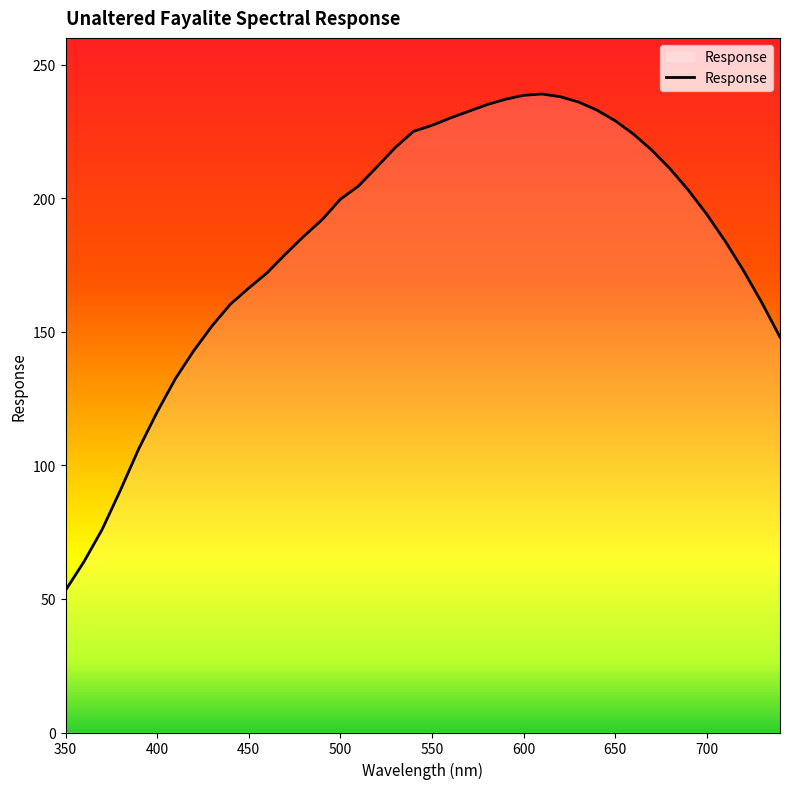

What is the minimum value shown in the chart?

53.2